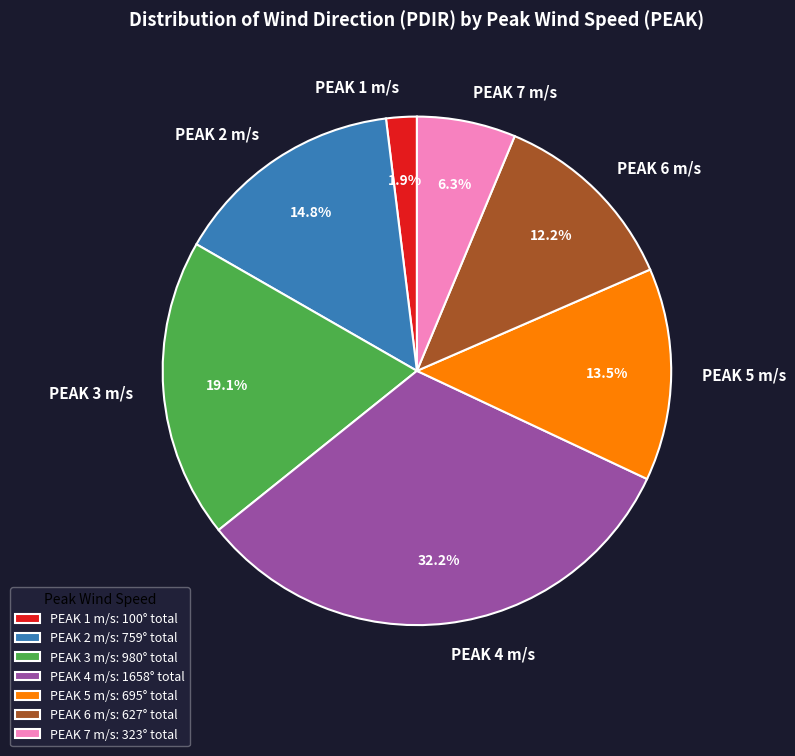

Is there a majority slice in this chart?

No